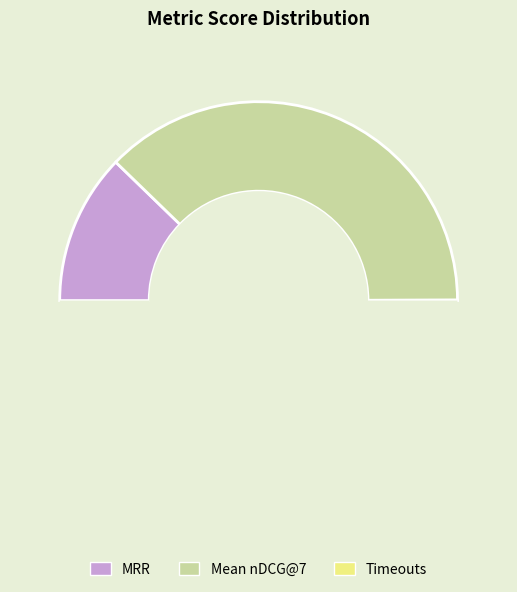

How many segments does this pie chart have?

3